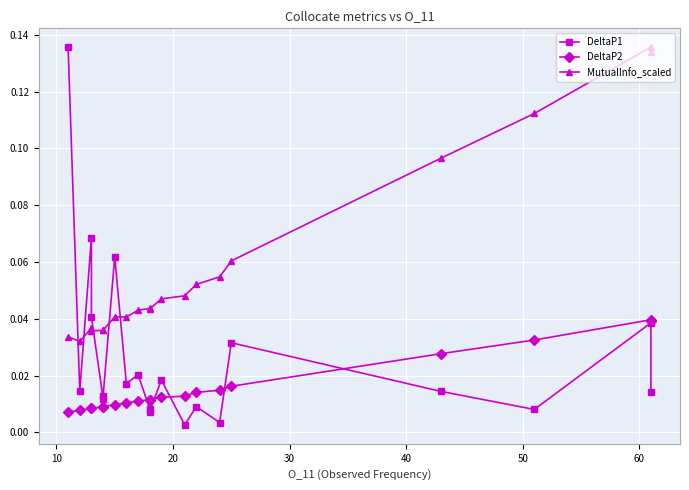

List the series in order of their peak value, highest first.

DeltaP1, MutualInfo_scaled, DeltaP2